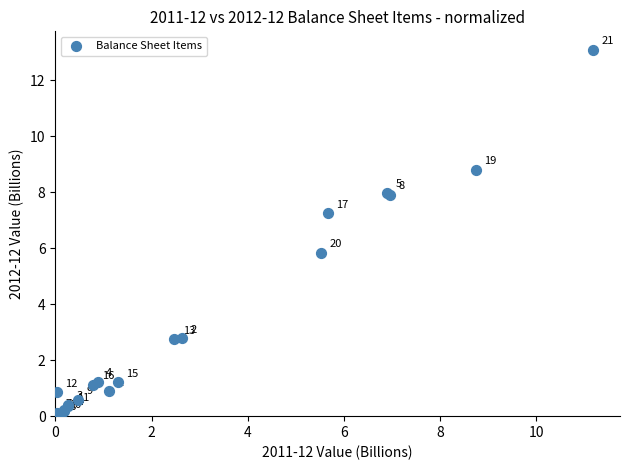

What Y value in the scatter plot is closest to 6?

5.8